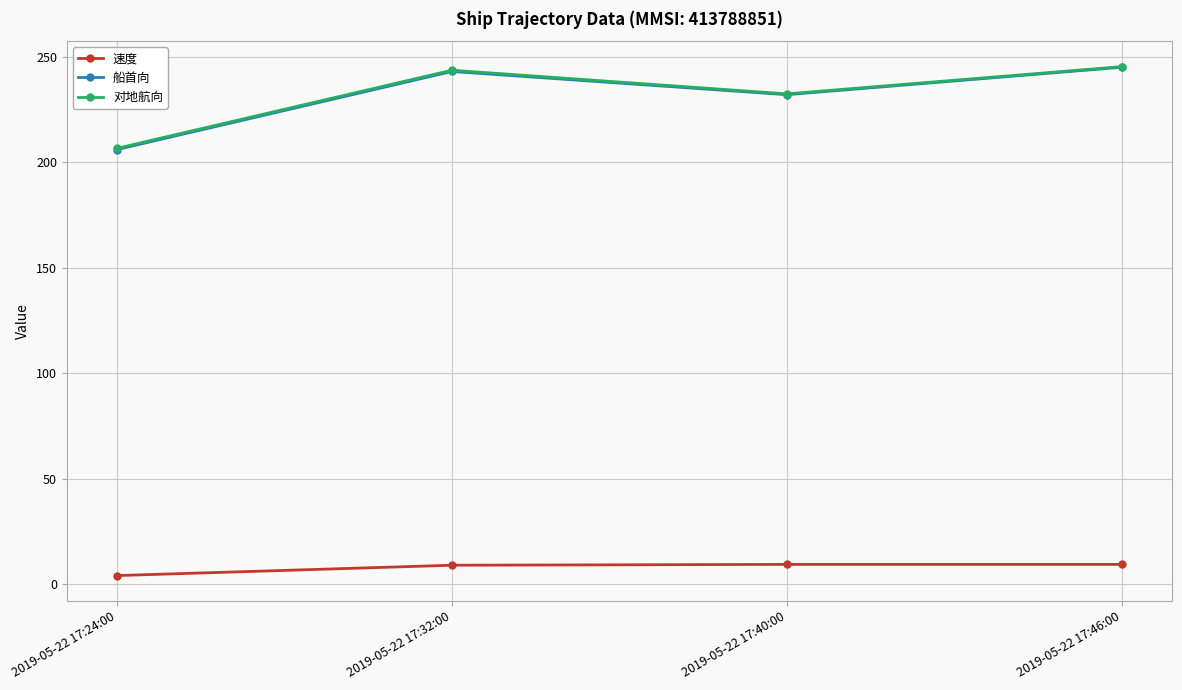

What is the highest value of the 船首向 series?

245.0